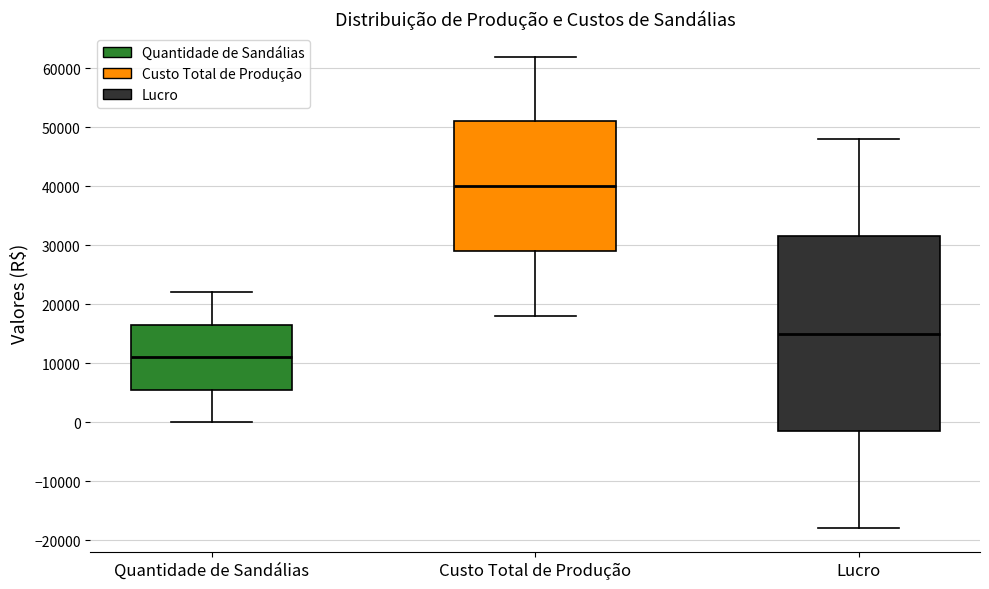

Which box is the tallest, from its lower edge to its upper edge?

Lucro